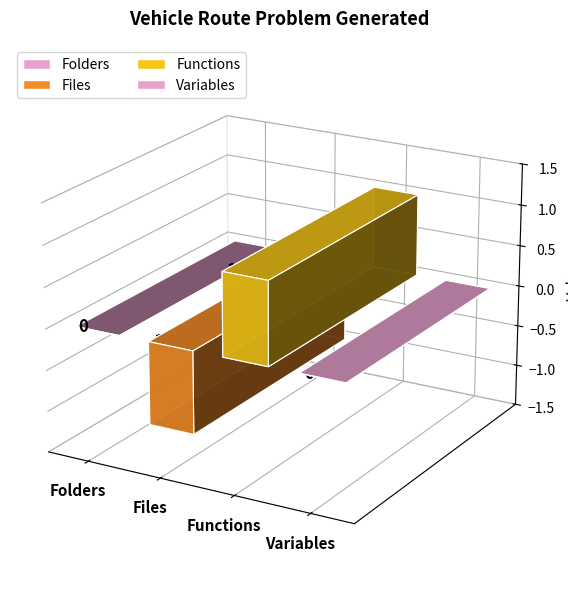

What is the label of the 4th bar from the left?

Variables